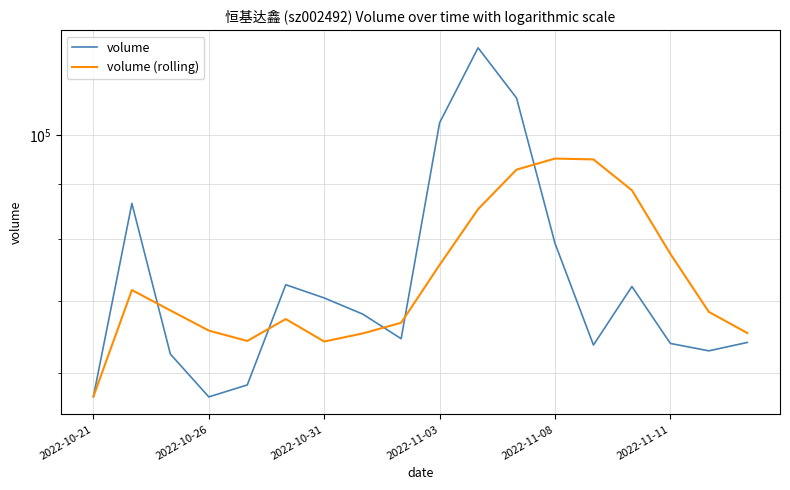

Which series ends up on top after the final intersection of volume and volume (rolling)?

volume (rolling)